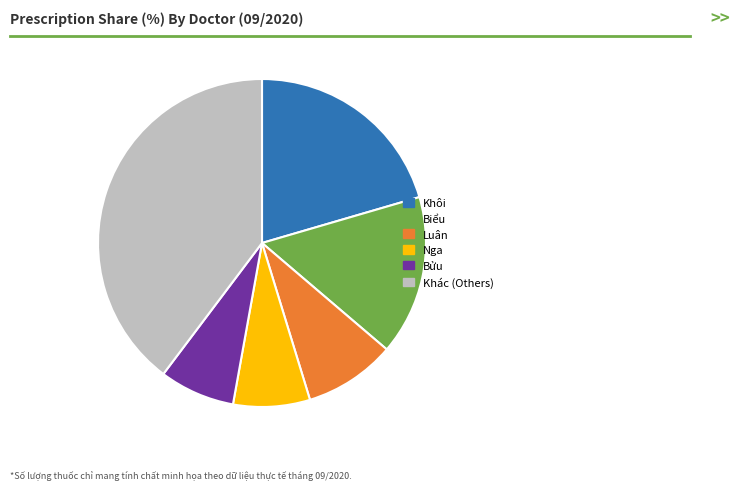

Does any single category account for the majority?

No